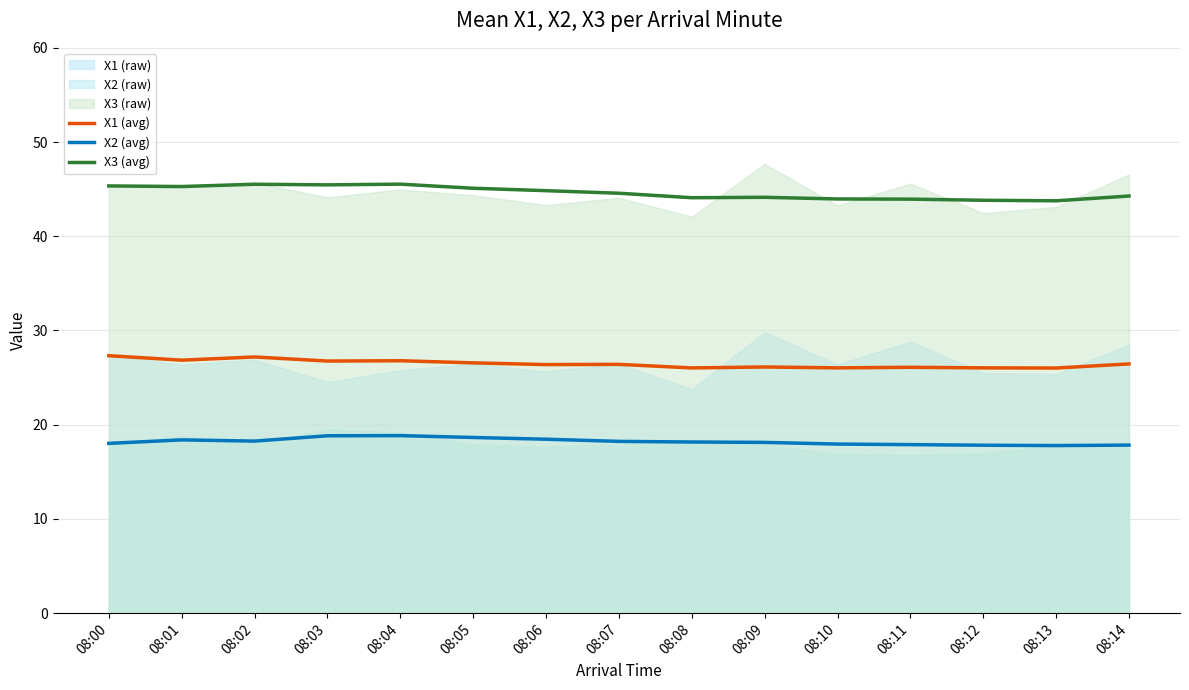

At which category is the sum across all series the highest?

08:04